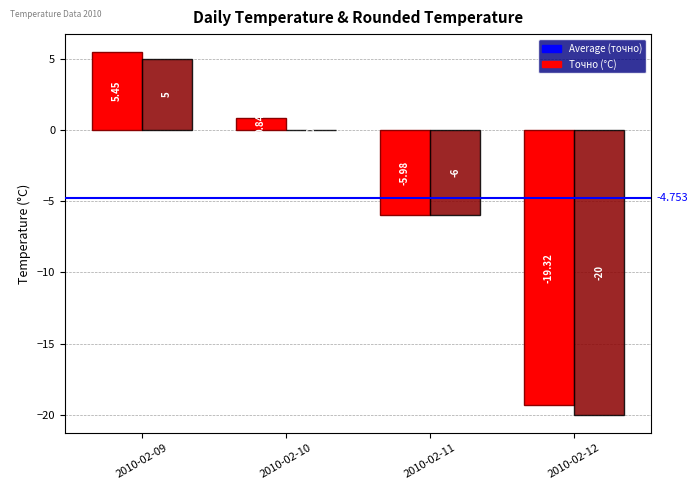

What is the total value across all series at 2010-02-11?

-12.0